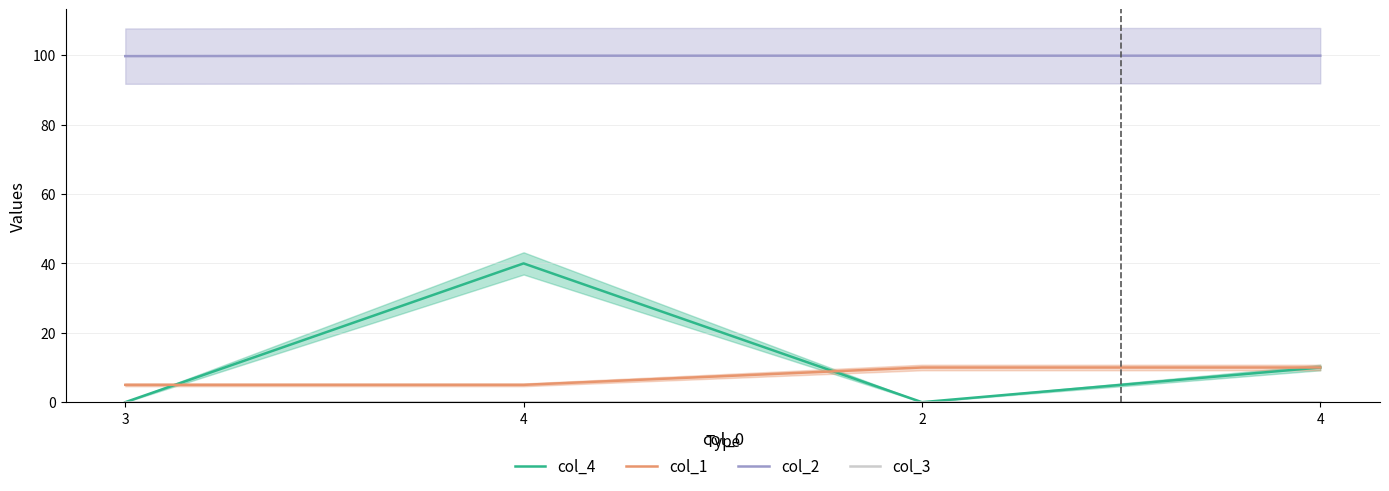

True or false: col_1 and col_3 cross at least once.

False